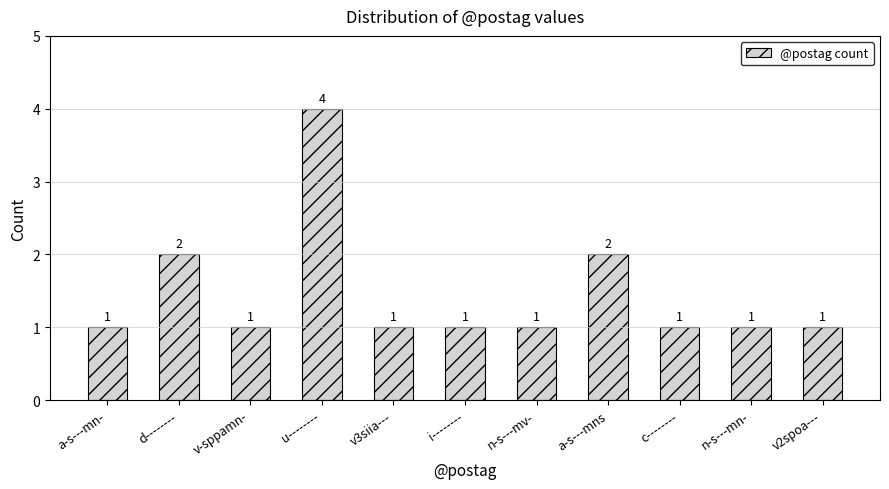

What is the greatest value displayed?

4